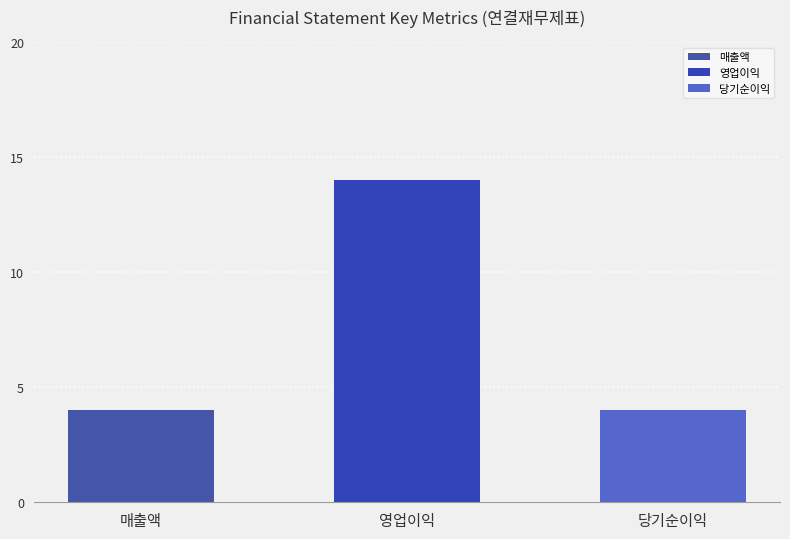

What is the average value?

7